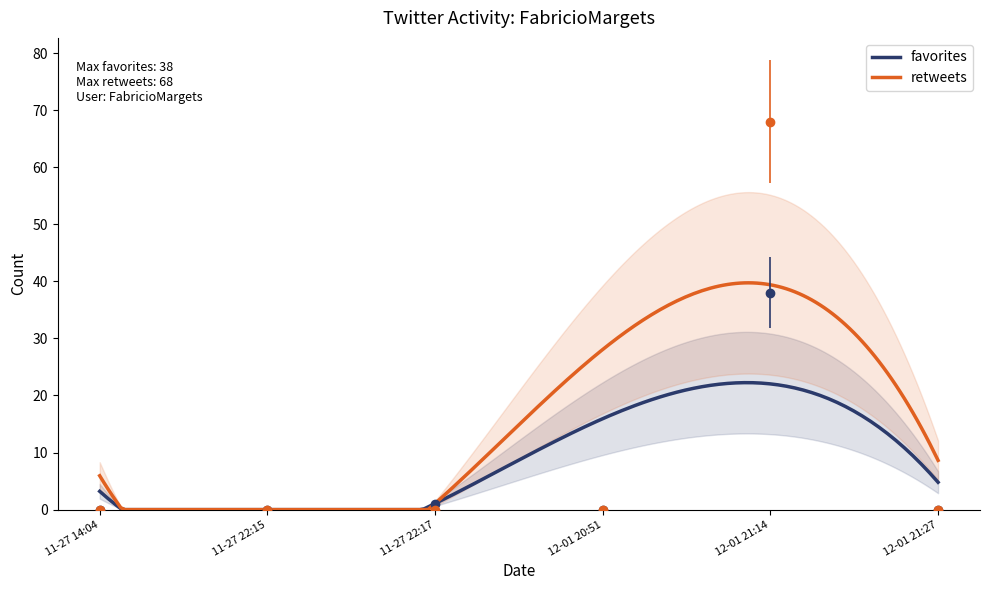

In favorites, how many points are higher than both neighbors (excluding endpoints)?

2